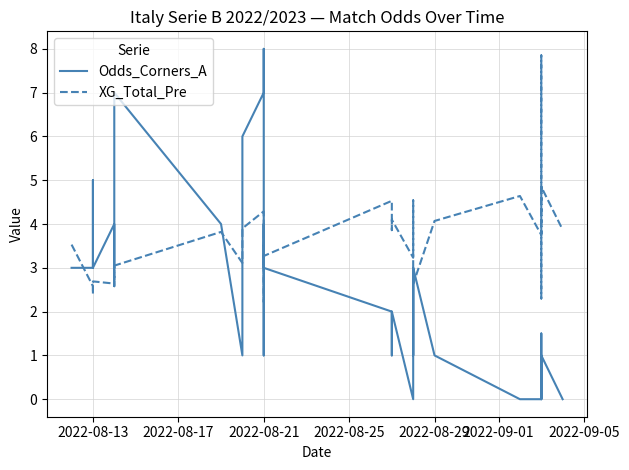

Which series has the largest range (max minus min)?

Odds_Corners_A